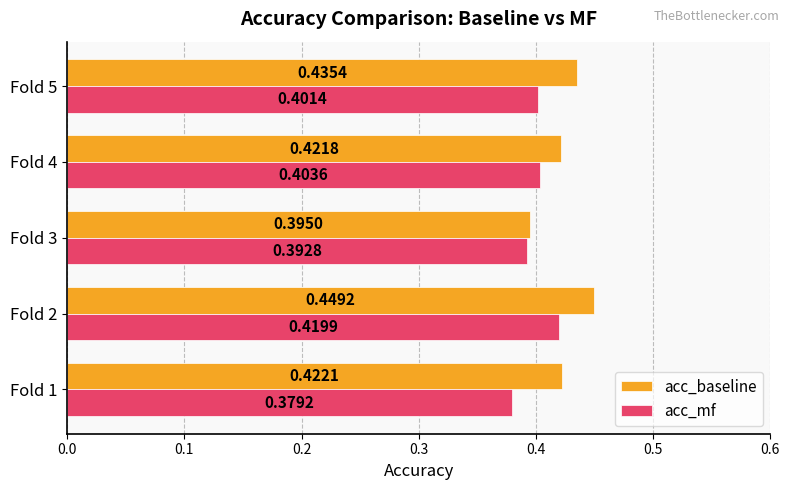

At which category is the sum across all series the highest?

Fold 2